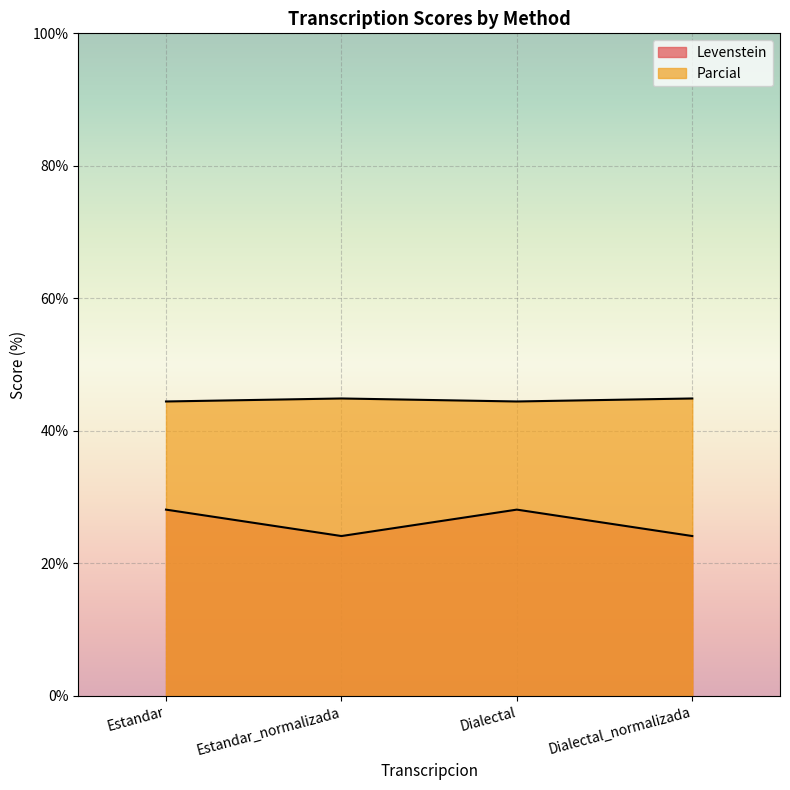

What is the difference between the maximum and second lowest values in the Levenstein series?

4.0